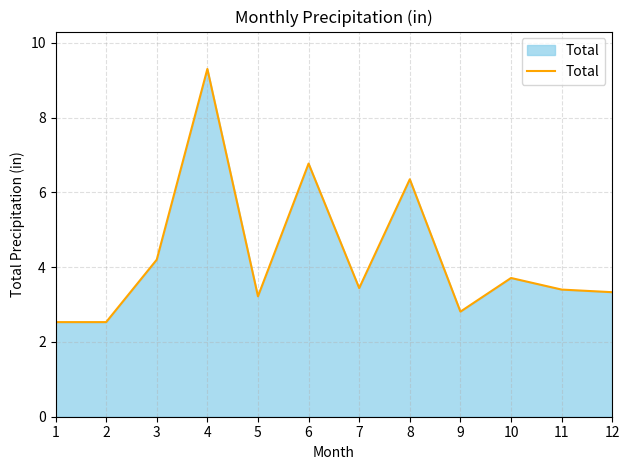

Count the number of categories in the chart.

12